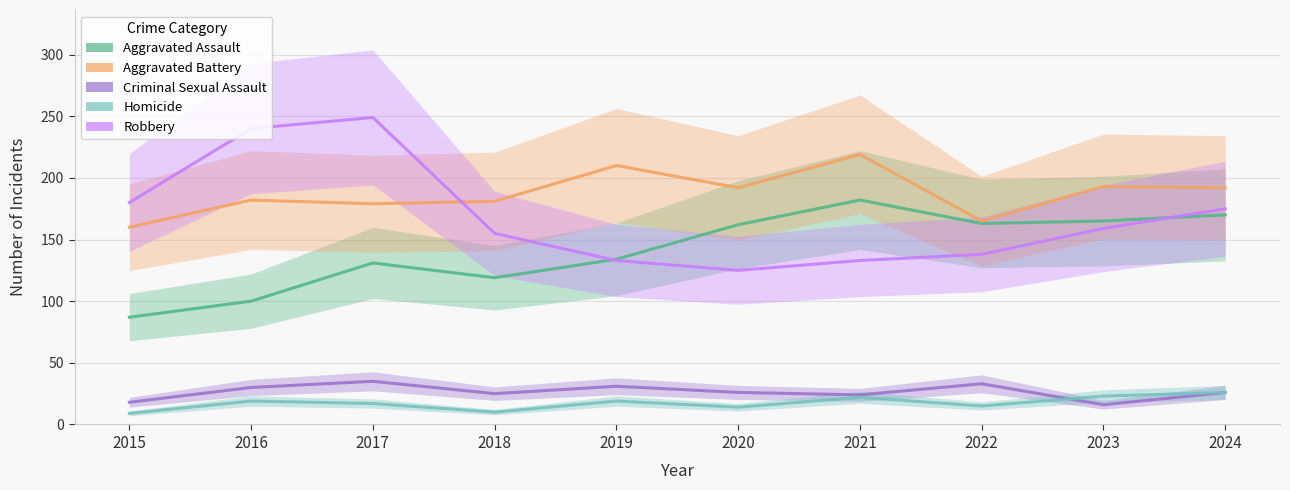

Which category has the lowest value across all series?

2015